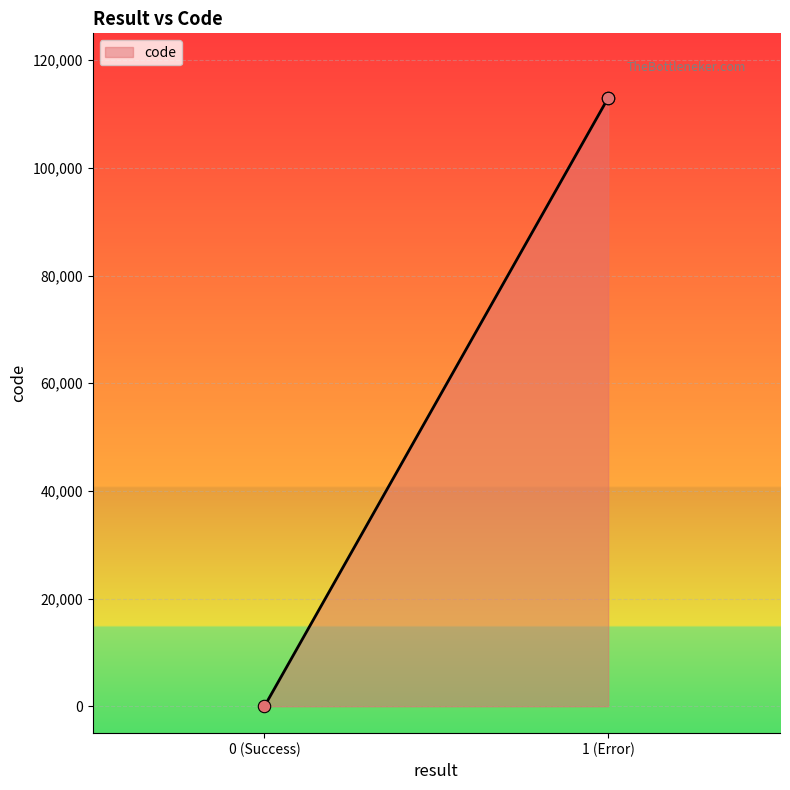

Which has a higher value, 1 (Error) or 1 (Error)?

1 (Error)